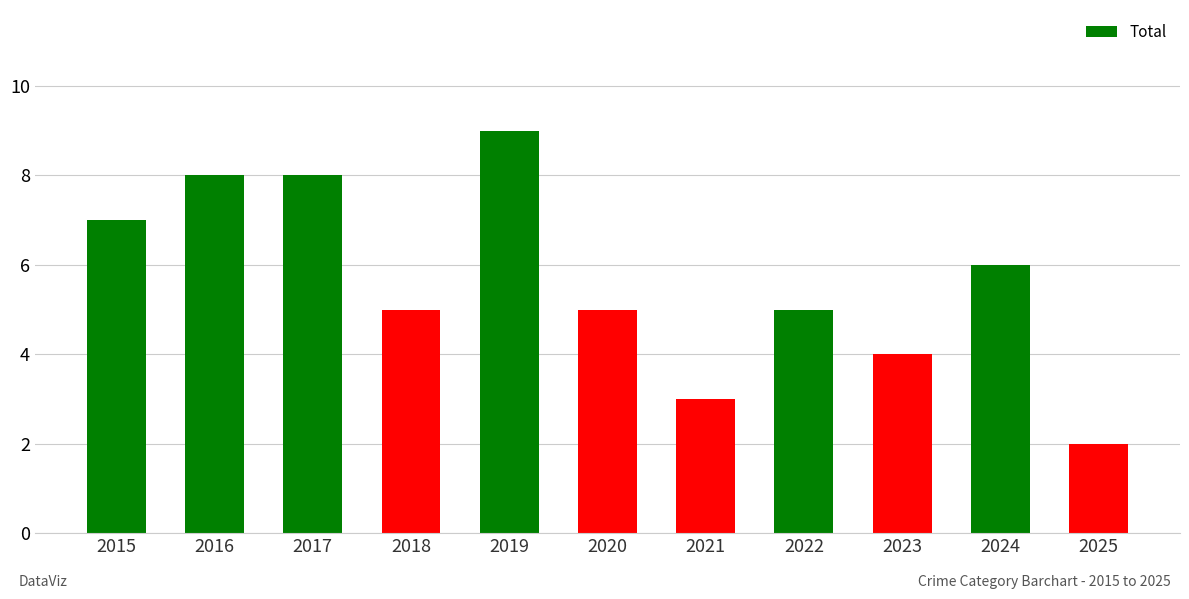

Approximately how many times larger is the value at 2024 compared to 2023?

1.5